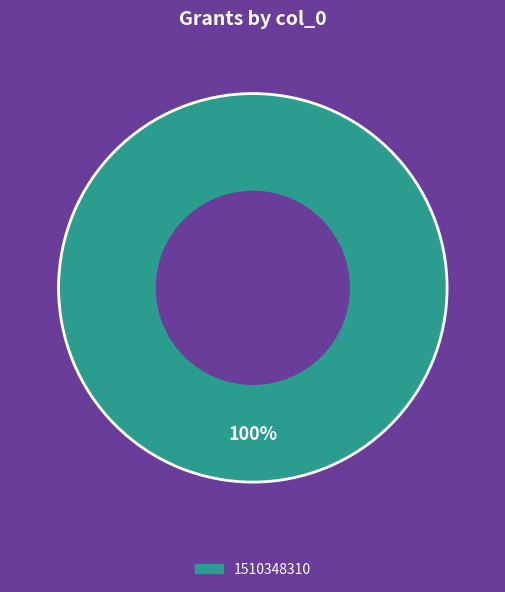

The 1510348310 slice represents 92% of the pie. True or false?

False